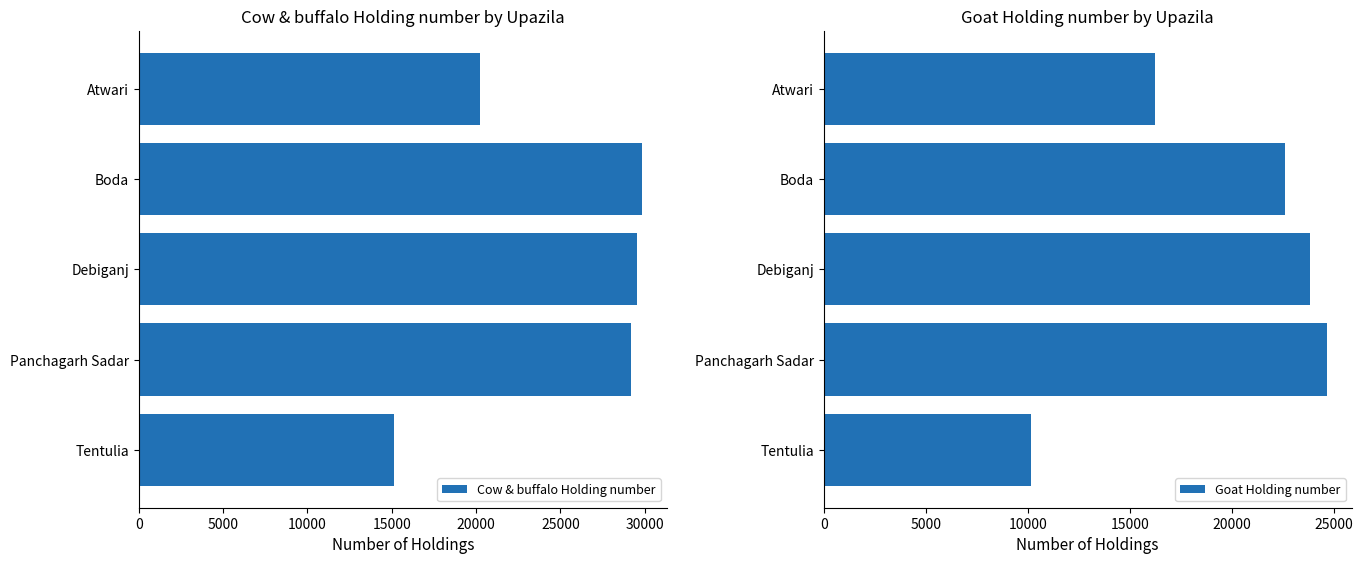

At which label does Cow & buffalo Holding number reach its minimum?

Tentulia